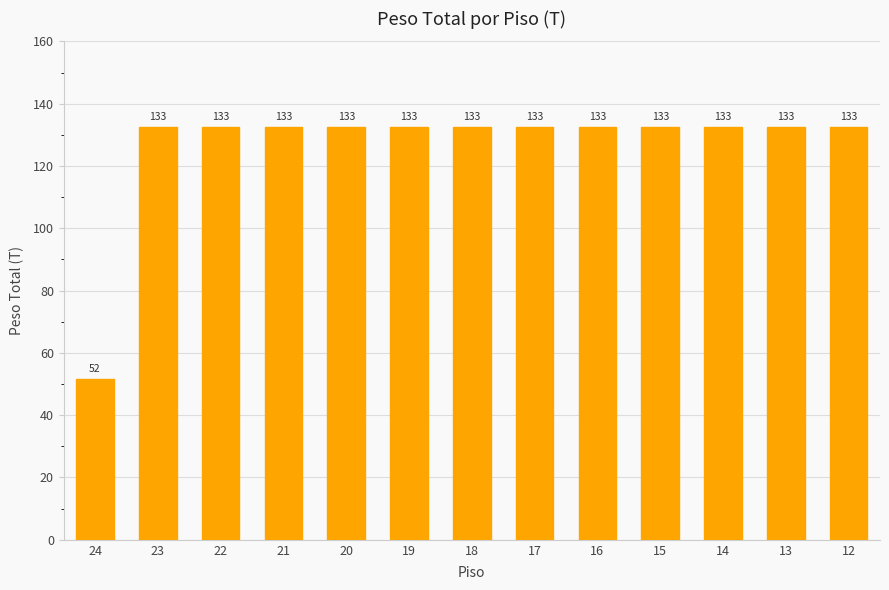

Where does the data first go above 132?

23